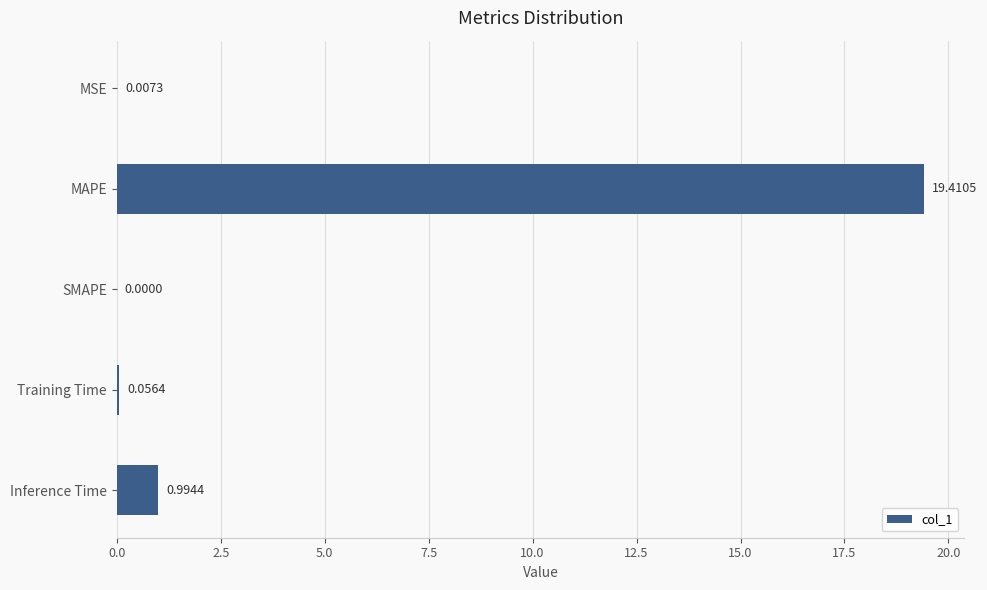

Where is the data nearest to the value 9?

Inference Time